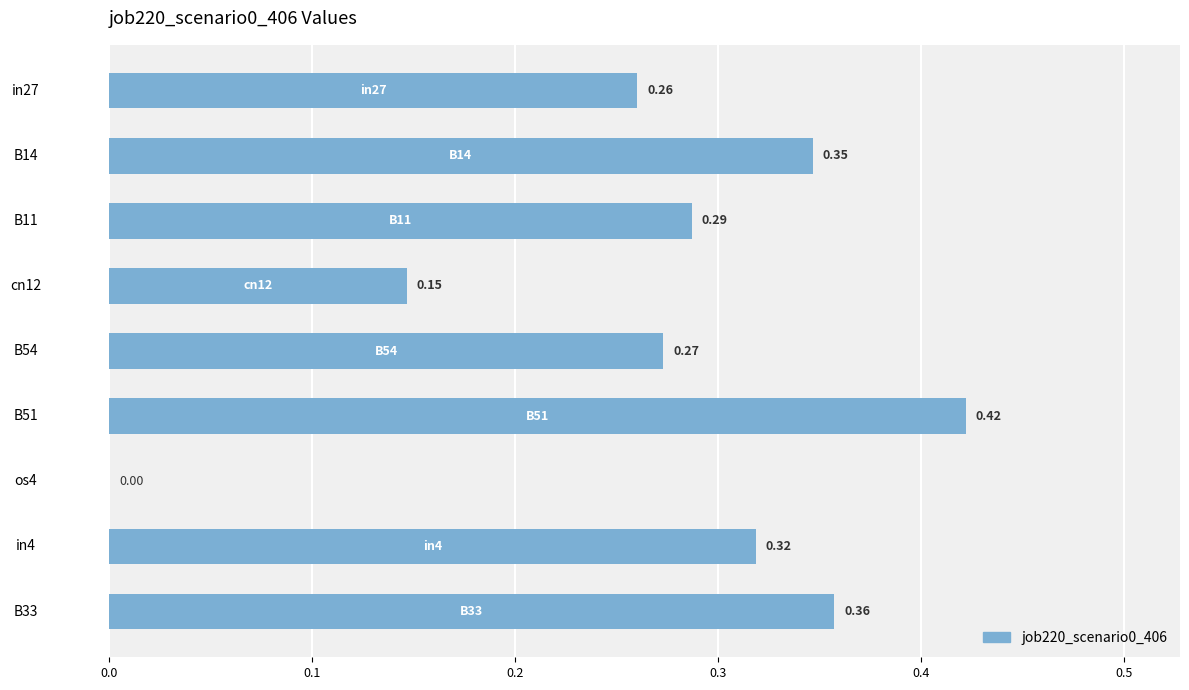

What is the change in value from B14 to os4?

-0.3